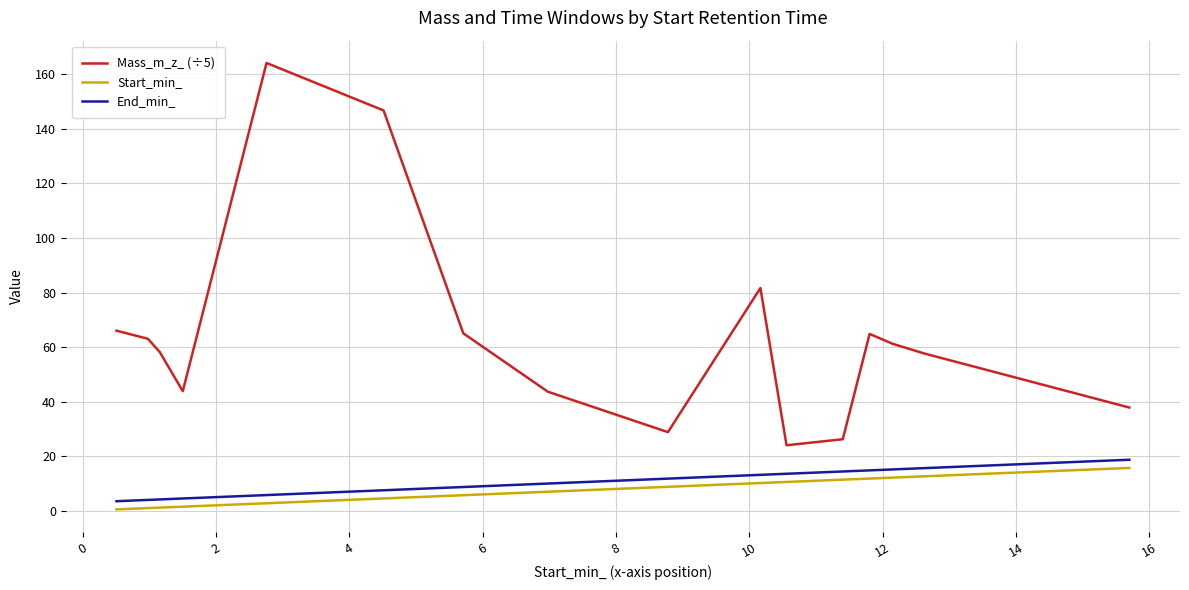

Which series has the largest total across all categories?

Mass_m_z_ (÷5)